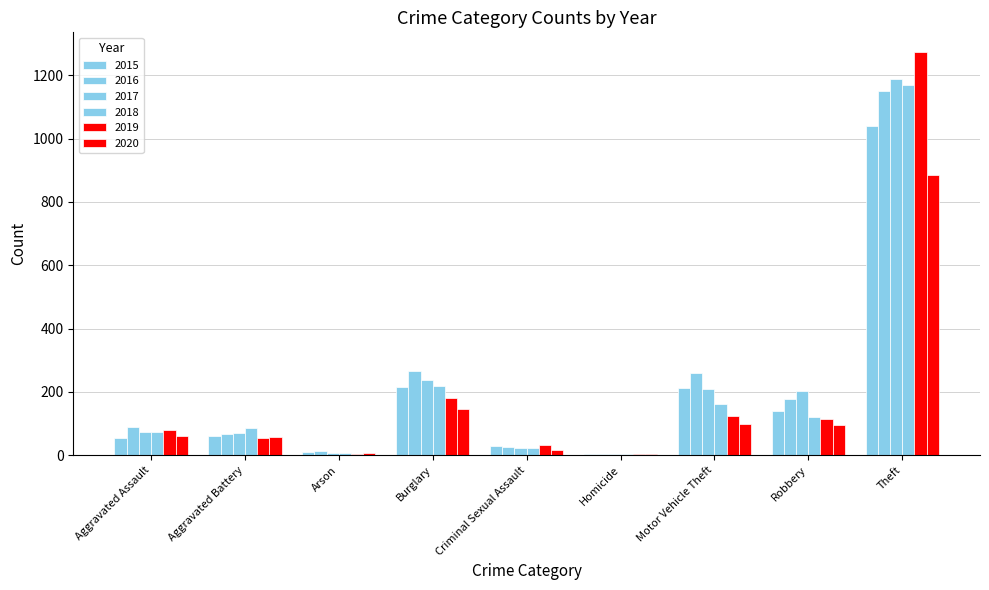

Rank the categories by 2020 value from highest to lowest.

Theft, Burglary, Motor Vehicle Theft, Robbery, Aggravated Assault, Aggravated Battery, Criminal Sexual Assault, Arson, Homicide